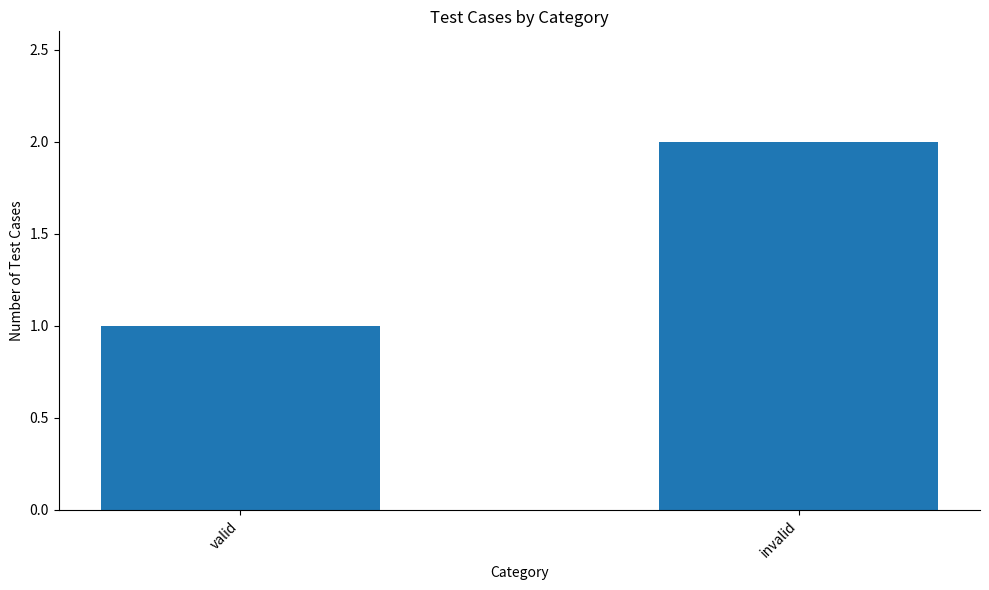

How many data points are less than 2?

1